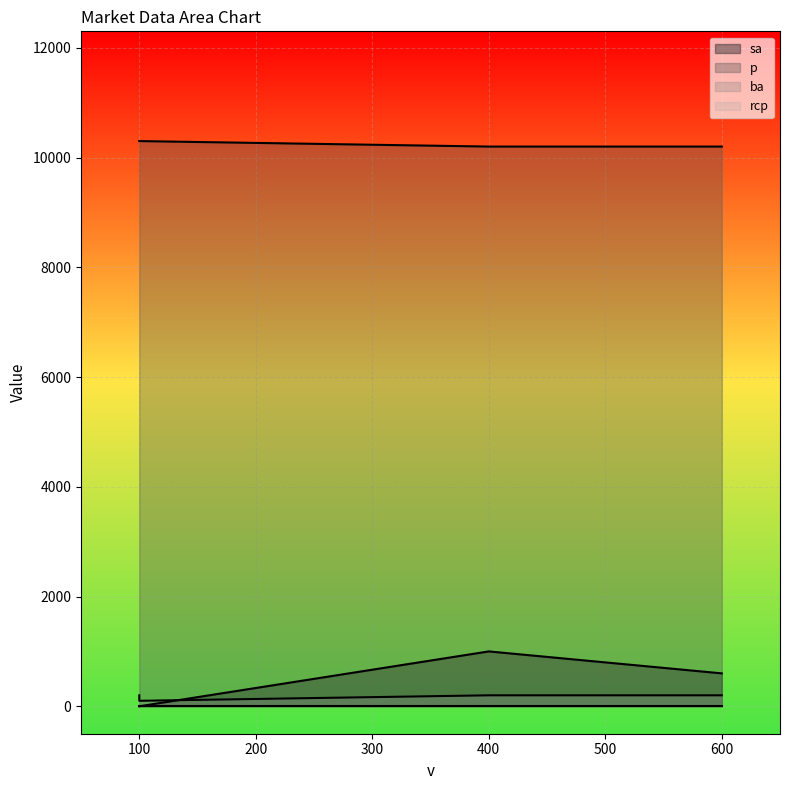

True or false: sa and rcp cross at least once.

False